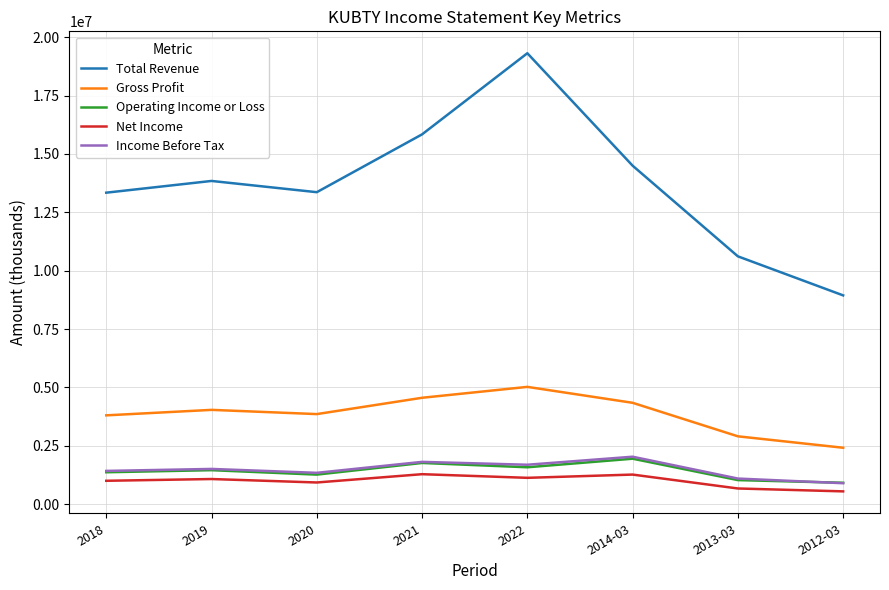

True or false: Net Income and Gross Profit cross at least once.

False